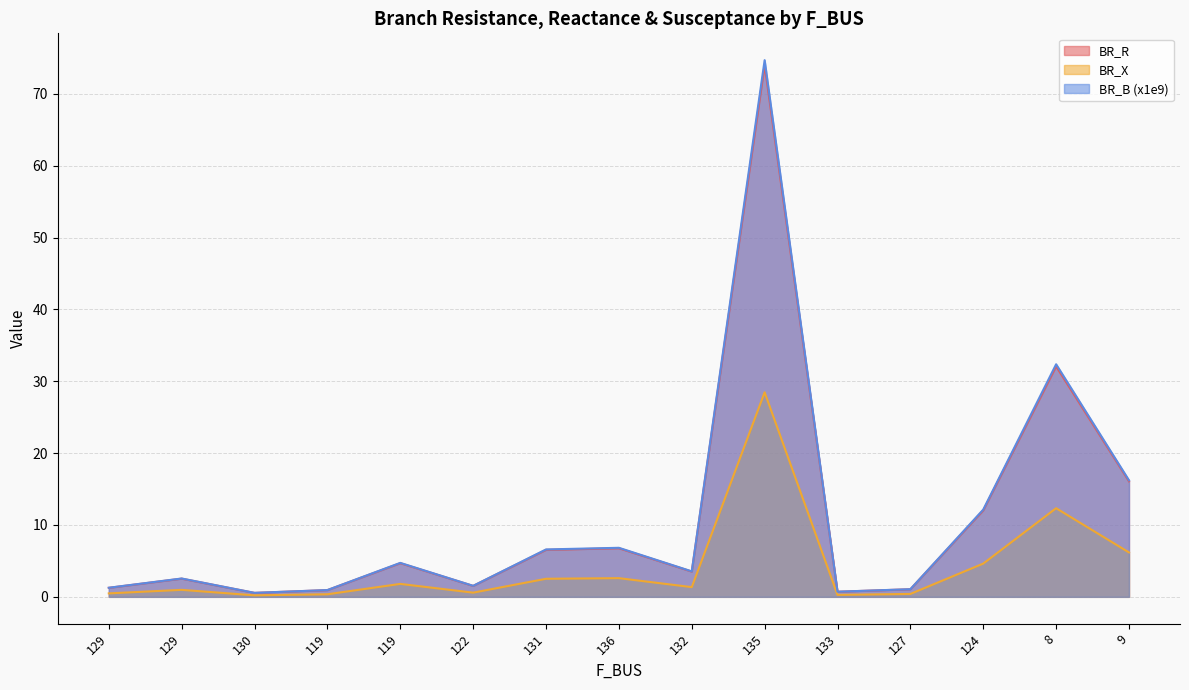

What is the average value of the BR_X series?

4.2